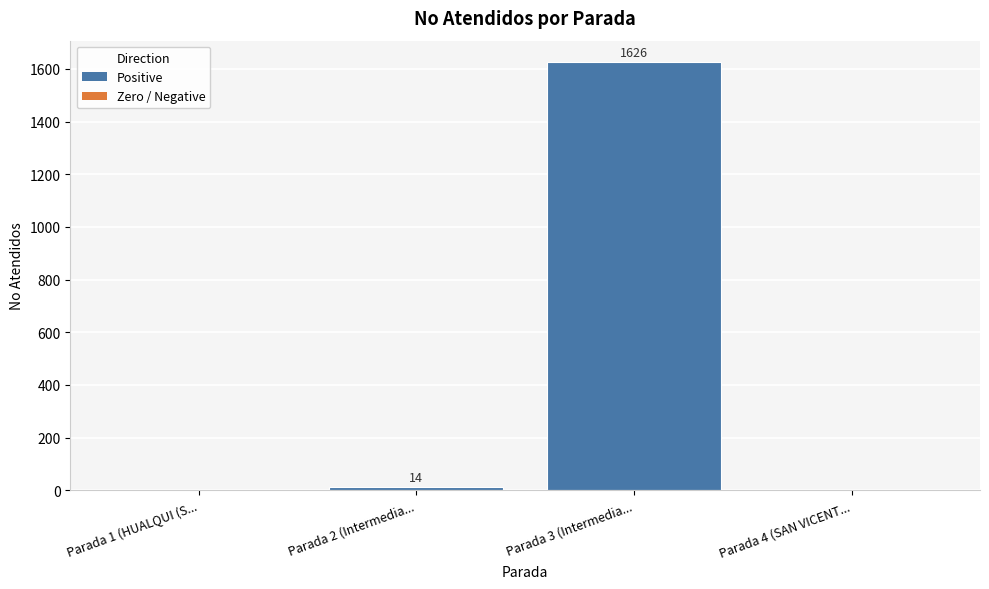

True or false: the data shows 1626 at Parada 3 (Intermedia....

True